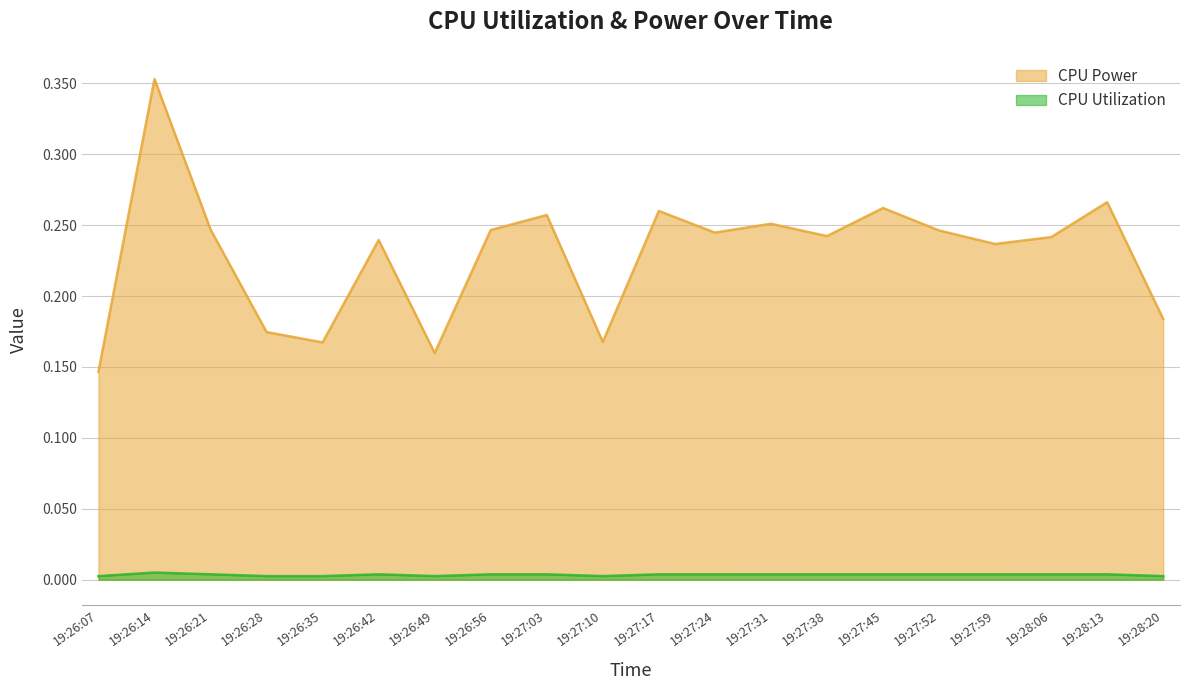

What position from the right is 19:26:14?

19